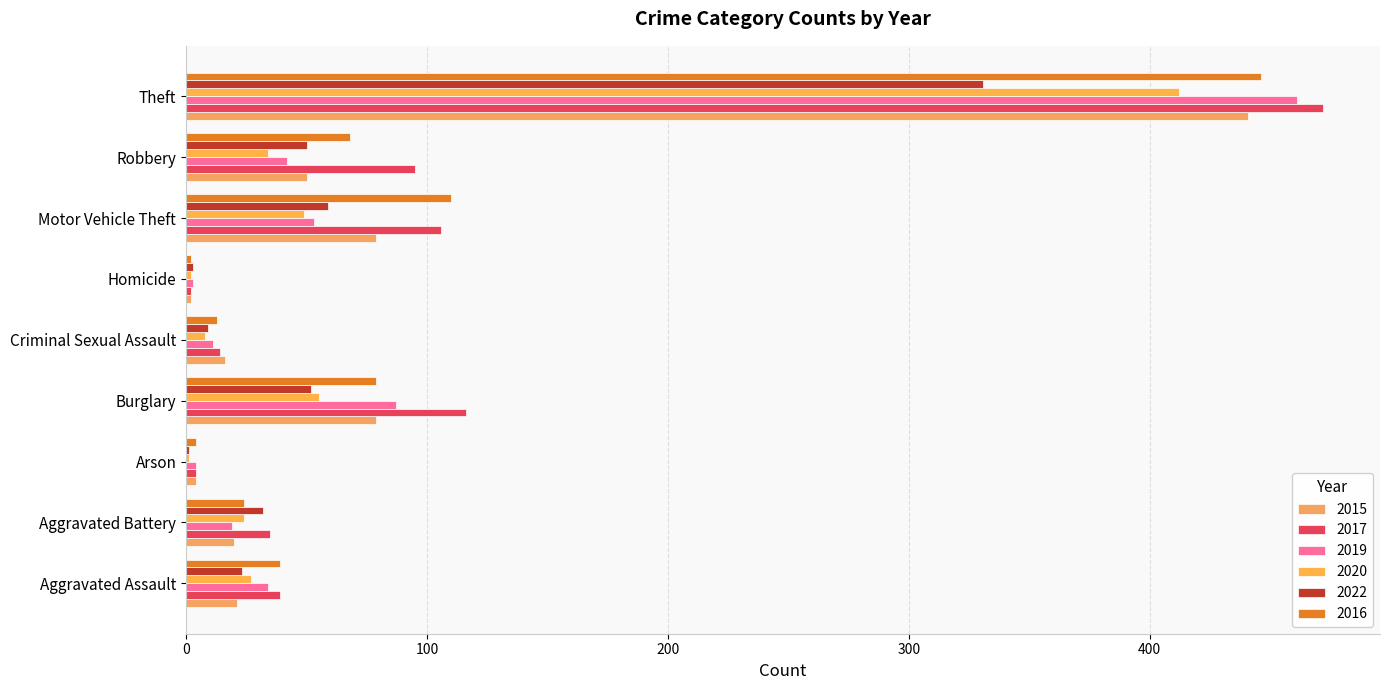

How many distinct data groups are displayed?

6